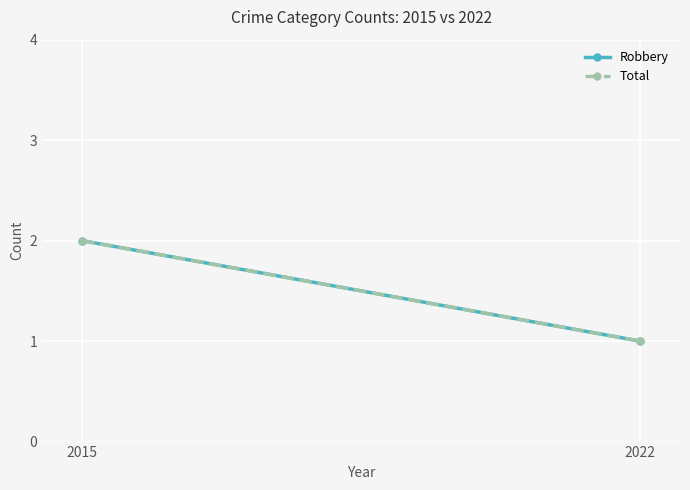

What is the difference between the maximum and minimum values in the Robbery series?

1